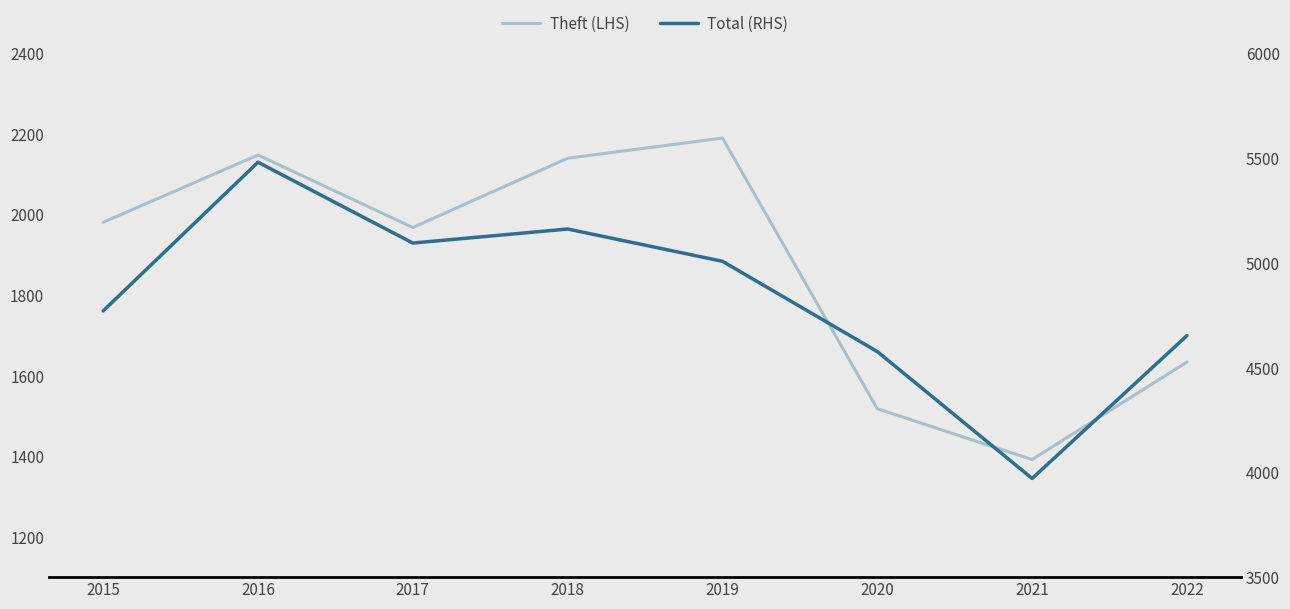

List the series in order of their overall mean, highest first.

Total (RHS), Theft (LHS)